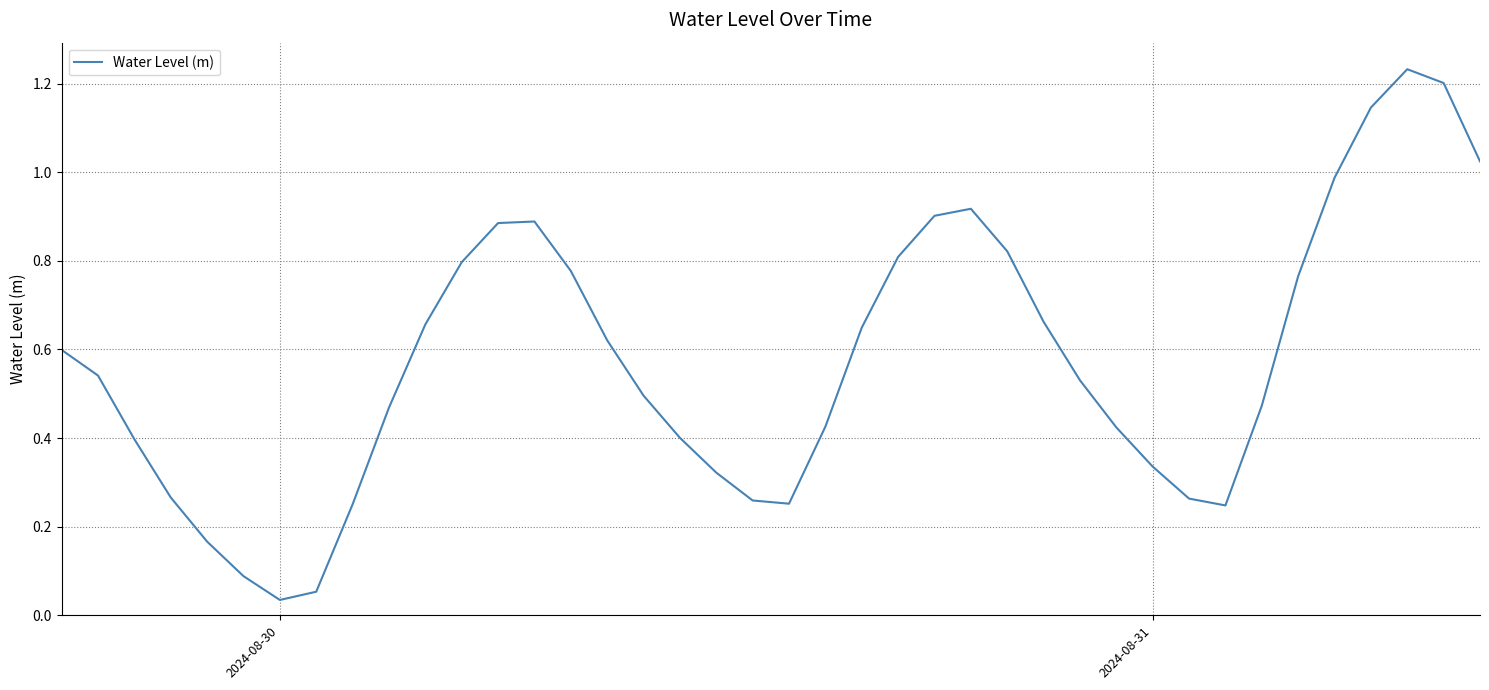

What is the difference between the second highest and second lowest values?

1.1